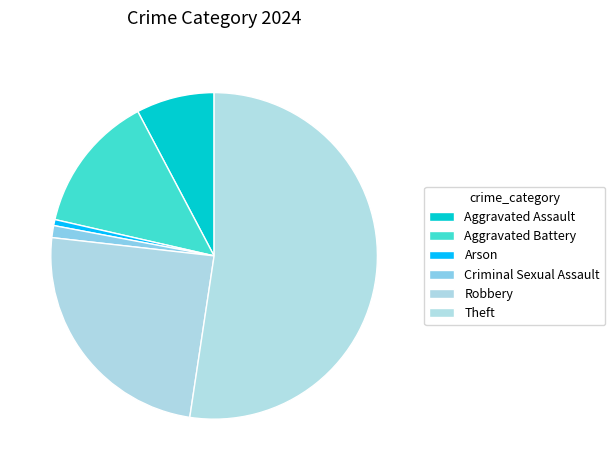

What portion of the pie excludes Criminal Sexual Assault?

98.8%